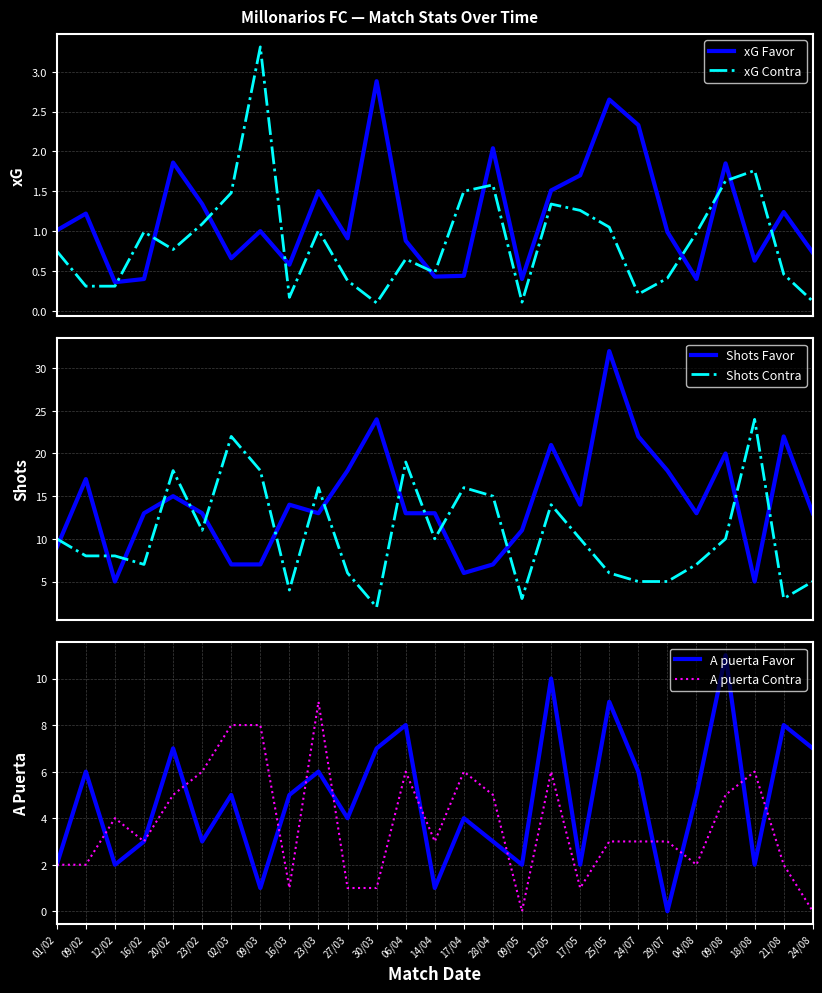

What is the difference between the highest and lowest values at 12/05?

19.7